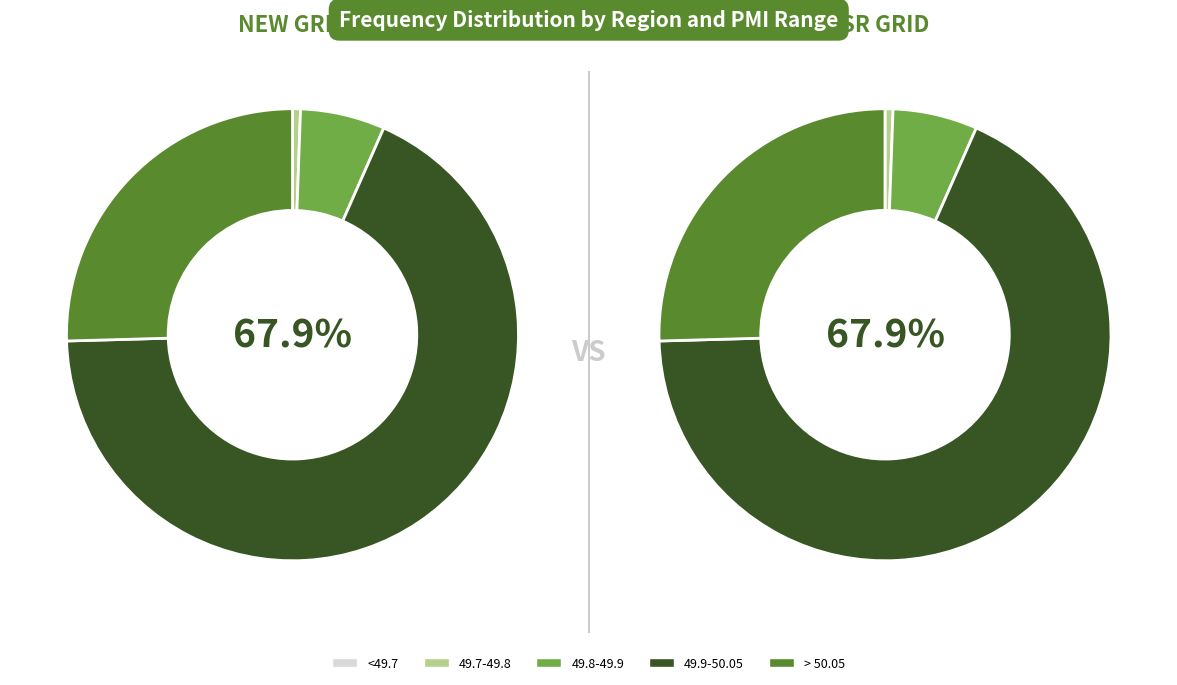

Rank the series at 49.8-49.9 from highest to lowest value.

NEW GRID, SR GRID